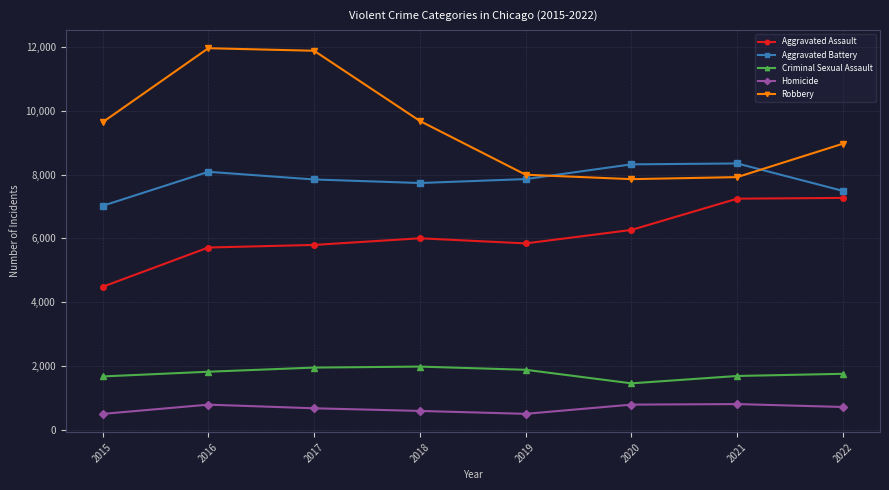

Rank the series by their maximum value, from highest to lowest.

Robbery, Aggravated Battery, Aggravated Assault, Criminal Sexual Assault, Homicide